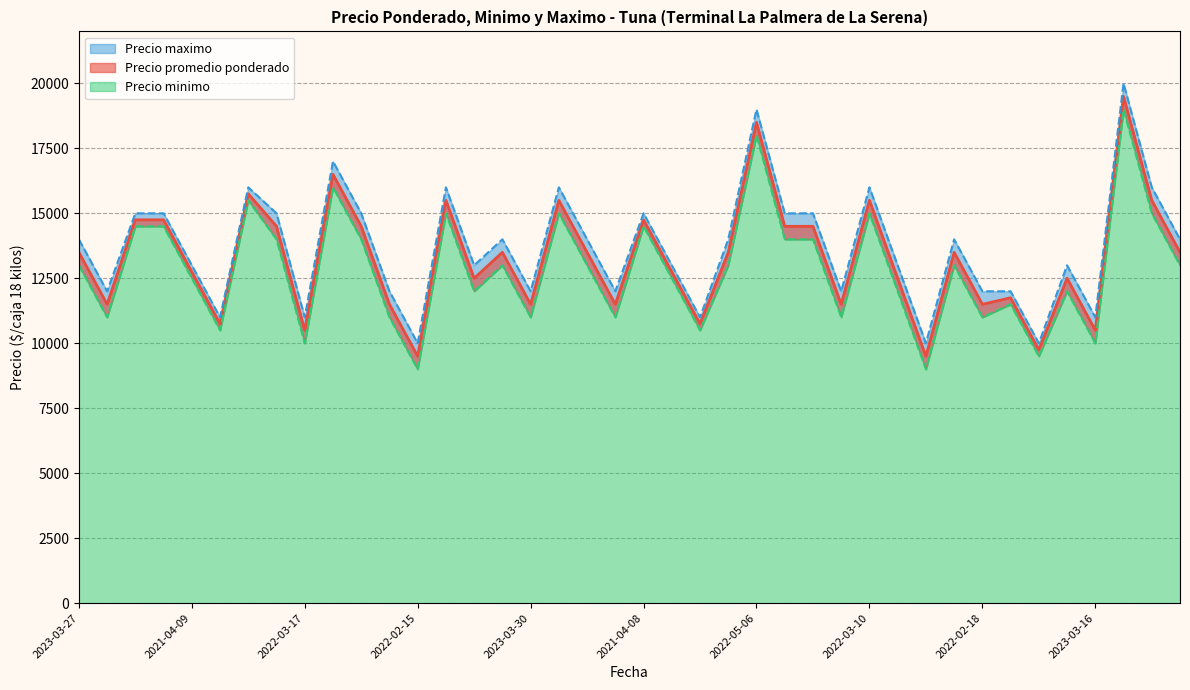

Which series changed the most between 2023-04-06 and 2023-03-03?

Precio promedio ponderado